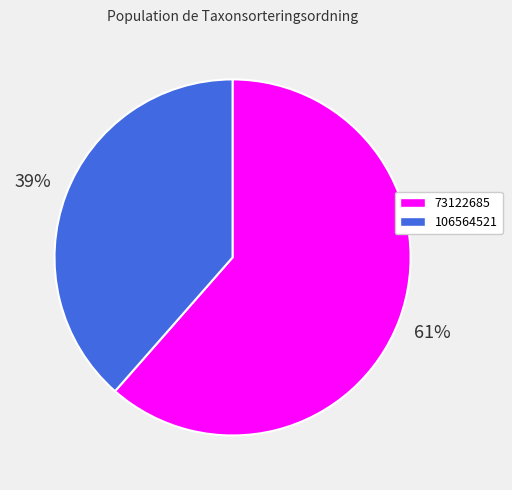

To the nearest percent, what percentage of the pie is 106564521?

39%